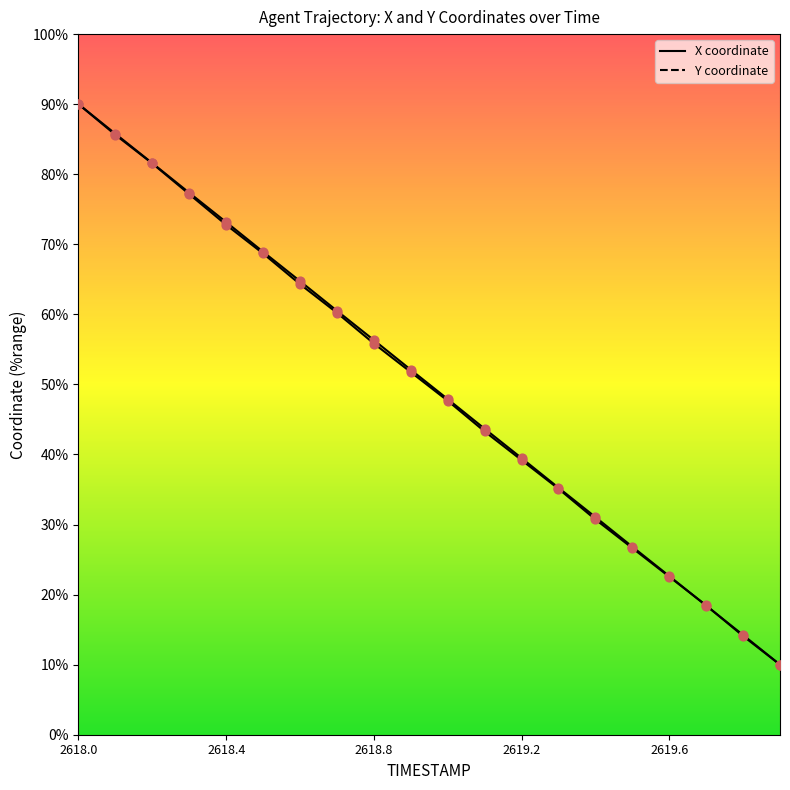

At which category is the sum across all series the highest?

2618.0